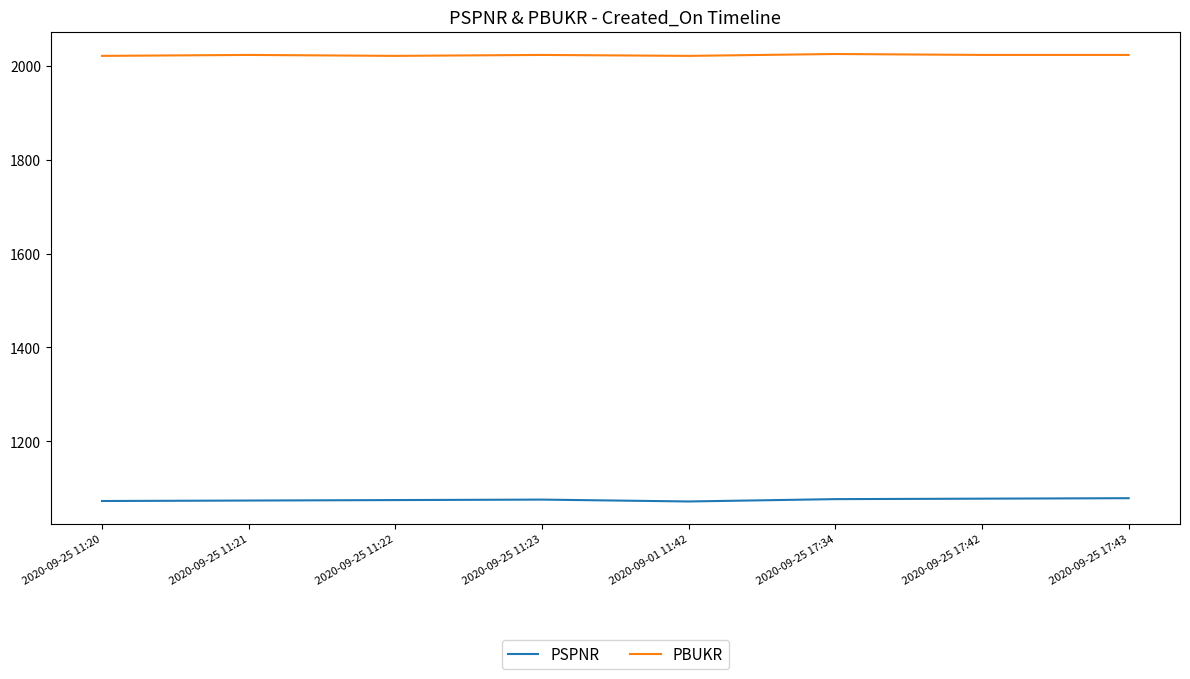

What is the maximum value shown in the chart?

2025